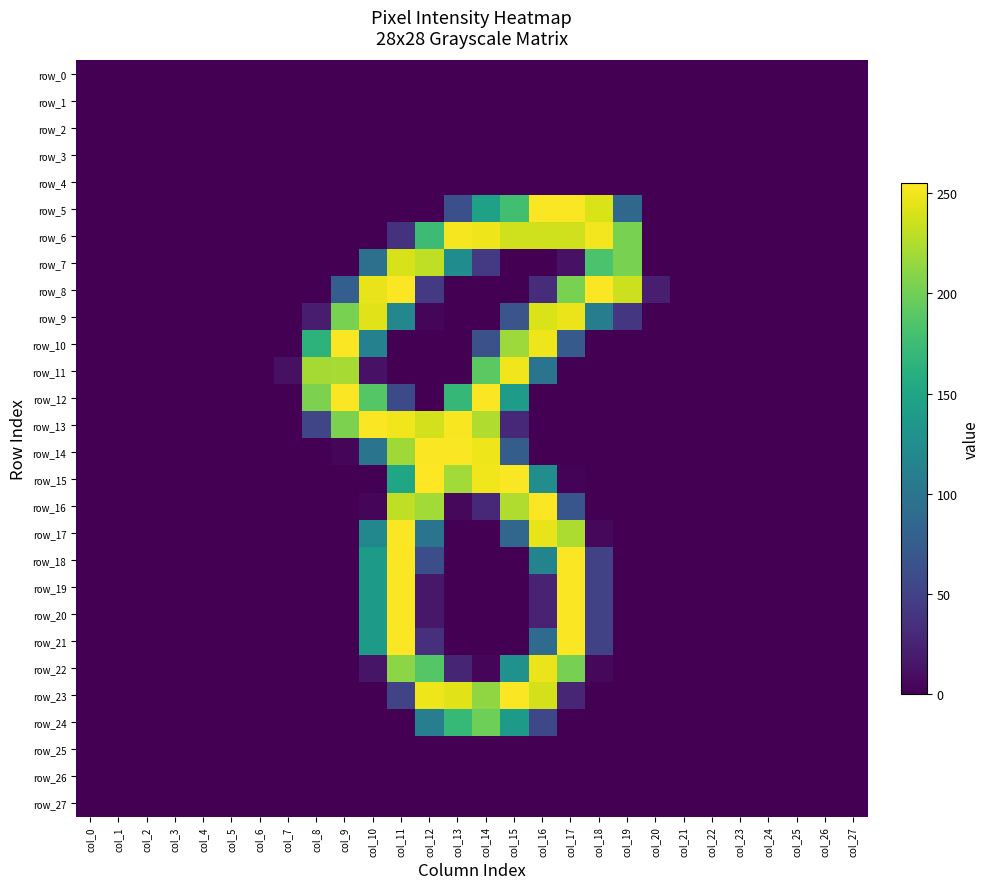

Reading left to right, what are all the values shown in this chart?

row_0: col_0=0	col_1=0	col_2=0	col_3=0	col_4=0	col_5=0	col_6=0	col_7=0	col_8=0	col_9=0	col_10=0	col_11=0	col_12=0	col_13=0	col_14=0	col_15=0	col_16=0	col_17=0	col_18=0	col_19=0	col_20=0	col_21=0	col_22=0	col_23=0	col_24=0	col_25=0	col_26=0	col_27=0
row_1: col_0=0	col_1=0	col_2=0	col_3=0	col_4=0	col_5=0	col_6=0	col_7=0	col_8=0	col_9=0	col_10=0	col_11=0	col_12=0	col_13=0	col_14=0	col_15=0	col_16=0	col_17=0	col_18=0	col_19=0	col_20=0	col_21=0	col_22=0	col_23=0	col_24=0	col_25=0	col_26=0	col_27=0
row_2: col_0=0	col_1=0	col_2=0	col_3=0	col_4=0	col_5=0	col_6=0	col_7=0	col_8=0	col_9=0	col_10=0	col_11=0	col_12=0	col_13=0	col_14=0	col_15=0	col_16=0	col_17=0	col_18=0	col_19=0	col_20=0	col_21=0	col_22=0	col_23=0	col_24=0	col_25=0	col_26=0	col_27=0
row_3: col_0=0	col_1=0	col_2=0	col_3=0	col_4=0	col_5=0	col_6=0	col_7=0	col_8=0	col_9=0	col_10=0	col_11=0	col_12=0	col_13=0	col_14=0	col_15=0	col_16=0	col_17=0	col_18=0	col_19=0	col_20=0	col_21=0	col_22=0	col_23=0	col_24=0	col_25=0	col_26=0	col_27=0
row_4: col_0=0	col_1=0	col_2=0	col_3=0	col_4=0	col_5=0	col_6=0	col_7=0	col_8=0	col_9=0	col_10=0	col_11=0	col_12=0	col_13=0	col_14=0	col_15=0	col_16=0	col_17=0	col_18=0	col_19=0	col_20=0	col_21=0	col_22=0	col_23=0	col_24=0	col_25=0	col_26=0	col_27=0
row_5: col_0=0	col_1=0	col_2=0	col_3=0	col_4=0	col_5=0	col_6=0	col_7=0	col_8=0	col_9=0	col_10=0	col_11=0	col_12=0	col_13=62	col_14=146	col_15=178	col_16=254	col_17=254	col_18=241	col_19=86	col_20=0	col_21=0	col_22=0	col_23=0	col_24=0	col_25=0	col_26=0	col_27=0
row_6: col_0=0	col_1=0	col_2=0	col_3=0	col_4=0	col_5=0	col_6=0	col_7=0	col_8=0	col_9=0	col_10=0	col_11=37	col_12=175	col_13=252	col_14=249	col_15=237	col_16=237	col_17=237	col_18=251	col_19=204	col_20=0	col_21=0	col_22=0	col_23=0	col_24=0	col_25=0	col_26=0	col_27=0
row_7: col_0=0	col_1=0	col_2=0	col_3=0	col_4=0	col_5=0	col_6=0	col_7=0	col_8=0	col_9=0	col_10=94	col_11=240	col_12=231	col_13=124	col_14=43	col_15=0	col_16=0	col_17=12	col_18=183	col_19=204	col_20=0	col_21=0	col_22=0	col_23=0	col_24=0	col_25=0	col_26=0	col_27=0
row_8: col_0=0	col_1=0	col_2=0	col_3=0	col_4=0	col_5=0	col_6=0	col_7=0	col_8=0	col_9=76	col_10=247	col_11=254	col_12=43	col_13=0	col_14=0	col_15=0	col_16=33	col_17=204	col_18=254	col_19=236	col_20=21	col_21=0	col_22=0	col_23=0	col_24=0	col_25=0	col_26=0	col_27=0
row_9: col_0=0	col_1=0	col_2=0	col_3=0	col_4=0	col_5=0	col_6=0	col_7=0	col_8=20	col_9=204	col_10=244	col_11=118	col_12=3	col_13=0	col_14=0	col_15=67	col_16=241	col_17=248	col_18=107	col_19=40	col_20=0	col_21=0	col_22=0	col_23=0	col_24=0	col_25=0	col_26=0	col_27=0
row_10: col_0=0	col_1=0	col_2=0	col_3=0	col_4=0	col_5=0	col_6=0	col_7=0	col_8=165	col_9=254	col_10=112	col_11=0	col_12=0	col_13=0	col_14=63	col_15=218	col_16=249	col_17=72	col_18=0	col_19=0	col_20=0	col_21=0	col_22=0	col_23=0	col_24=0	col_25=0	col_26=0	col_27=0
row_11: col_0=0	col_1=0	col_2=0	col_3=0	col_4=0	col_5=0	col_6=0	col_7=11	col_8=221	col_9=222	col_10=12	col_11=0	col_12=0	col_13=0	col_14=191	col_15=250	col_16=98	col_17=0	col_18=0	col_19=0	col_20=0	col_21=0	col_22=0	col_23=0	col_24=0	col_25=0	col_26=0	col_27=0
row_12: col_0=0	col_1=0	col_2=0	col_3=0	col_4=0	col_5=0	col_6=0	col_7=0	col_8=205	col_9=254	col_10=188	col_11=57	col_12=0	col_13=170	col_14=254	col_15=141	col_16=0	col_17=0	col_18=0	col_19=0	col_20=0	col_21=0	col_22=0	col_23=0	col_24=0	col_25=0	col_26=0	col_27=0
row_13: col_0=0	col_1=0	col_2=0	col_3=0	col_4=0	col_5=0	col_6=0	col_7=0	col_8=53	col_9=205	col_10=254	col_11=250	col_12=238	col_13=253	col_14=225	col_15=29	col_16=0	col_17=0	col_18=0	col_19=0	col_20=0	col_21=0	col_22=0	col_23=0	col_24=0	col_25=0	col_26=0	col_27=0
row_14: col_0=0	col_1=0	col_2=0	col_3=0	col_4=0	col_5=0	col_6=0	col_7=0	col_8=0	col_9=4	col_10=98	col_11=219	col_12=254	col_13=254	col_14=249	col_15=75	col_16=0	col_17=0	col_18=0	col_19=0	col_20=0	col_21=0	col_22=0	col_23=0	col_24=0	col_25=0	col_26=0	col_27=0
row_15: col_0=0	col_1=0	col_2=0	col_3=0	col_4=0	col_5=0	col_6=0	col_7=0	col_8=0	col_9=0	col_10=0	col_11=151	col_12=255	col_13=220	col_14=250	col_15=254	col_16=125	col_17=2	col_18=0	col_19=0	col_20=0	col_21=0	col_22=0	col_23=0	col_24=0	col_25=0	col_26=0	col_27=0
row_16: col_0=0	col_1=0	col_2=0	col_3=0	col_4=0	col_5=0	col_6=0	col_7=0	col_8=0	col_9=0	col_10=4	col_11=231	col_12=220	col_13=5	col_14=29	col_15=225	col_16=254	col_17=68	col_18=0	col_19=0	col_20=0	col_21=0	col_22=0	col_23=0	col_24=0	col_25=0	col_26=0	col_27=0
row_17: col_0=0	col_1=0	col_2=0	col_3=0	col_4=0	col_5=0	col_6=0	col_7=0	col_8=0	col_9=0	col_10=119	col_11=254	col_12=98	col_13=0	col_14=0	col_15=84	col_16=247	col_17=224	col_18=5	col_19=0	col_20=0	col_21=0	col_22=0	col_23=0	col_24=0	col_25=0	col_26=0	col_27=0
row_18: col_0=0	col_1=0	col_2=0	col_3=0	col_4=0	col_5=0	col_6=0	col_7=0	col_8=0	col_9=0	col_10=139	col_11=254	col_12=61	col_13=0	col_14=0	col_15=0	col_16=115	col_17=254	col_18=49	col_19=0	col_20=0	col_21=0	col_22=0	col_23=0	col_24=0	col_25=0	col_26=0	col_27=0
row_19: col_0=0	col_1=0	col_2=0	col_3=0	col_4=0	col_5=0	col_6=0	col_7=0	col_8=0	col_9=0	col_10=139	col_11=254	col_12=16	col_13=0	col_14=0	col_15=0	col_16=25	col_17=254	col_18=49	col_19=0	col_20=0	col_21=0	col_22=0	col_23=0	col_24=0	col_25=0	col_26=0	col_27=0
row_20: col_0=0	col_1=0	col_2=0	col_3=0	col_4=0	col_5=0	col_6=0	col_7=0	col_8=0	col_9=0	col_10=139	col_11=254	col_12=16	col_13=0	col_14=0	col_15=0	col_16=25	col_17=254	col_18=49	col_19=0	col_20=0	col_21=0	col_22=0	col_23=0	col_24=0	col_25=0	col_26=0	col_27=0
row_21: col_0=0	col_1=0	col_2=0	col_3=0	col_4=0	col_5=0	col_6=0	col_7=0	col_8=0	col_9=0	col_10=139	col_11=254	col_12=35	col_13=0	col_14=0	col_15=0	col_16=89	col_17=254	col_18=49	col_19=0	col_20=0	col_21=0	col_22=0	col_23=0	col_24=0	col_25=0	col_26=0	col_27=0
row_22: col_0=0	col_1=0	col_2=0	col_3=0	col_4=0	col_5=0	col_6=0	col_7=0	col_8=0	col_9=0	col_10=14	col_11=211	col_12=188	col_13=26	col_14=3	col_15=129	col_16=248	col_17=203	col_18=5	col_19=0	col_20=0	col_21=0	col_22=0	col_23=0	col_24=0	col_25=0	col_26=0	col_27=0
row_23: col_0=0	col_1=0	col_2=0	col_3=0	col_4=0	col_5=0	col_6=0	col_7=0	col_8=0	col_9=0	col_10=0	col_11=52	col_12=249	col_13=244	col_14=213	col_15=254	col_16=239	col_17=27	col_18=0	col_19=0	col_20=0	col_21=0	col_22=0	col_23=0	col_24=0	col_25=0	col_26=0	col_27=0
row_24: col_0=0	col_1=0	col_2=0	col_3=0	col_4=0	col_5=0	col_6=0	col_7=0	col_8=0	col_9=0	col_10=0	col_11=0	col_12=109	col_13=171	col_14=199	col_15=139	col_16=55	col_17=0	col_18=0	col_19=0	col_20=0	col_21=0	col_22=0	col_23=0	col_24=0	col_25=0	col_26=0	col_27=0
row_25: col_0=0	col_1=0	col_2=0	col_3=0	col_4=0	col_5=0	col_6=0	col_7=0	col_8=0	col_9=0	col_10=0	col_11=0	col_12=0	col_13=0	col_14=0	col_15=0	col_16=0	col_17=0	col_18=0	col_19=0	col_20=0	col_21=0	col_22=0	col_23=0	col_24=0	col_25=0	col_26=0	col_27=0
row_26: col_0=0	col_1=0	col_2=0	col_3=0	col_4=0	col_5=0	col_6=0	col_7=0	col_8=0	col_9=0	col_10=0	col_11=0	col_12=0	col_13=0	col_14=0	col_15=0	col_16=0	col_17=0	col_18=0	col_19=0	col_20=0	col_21=0	col_22=0	col_23=0	col_24=0	col_25=0	col_26=0	col_27=0
row_27: col_0=0	col_1=0	col_2=0	col_3=0	col_4=0	col_5=0	col_6=0	col_7=0	col_8=0	col_9=0	col_10=0	col_11=0	col_12=0	col_13=0	col_14=0	col_15=0	col_16=0	col_17=0	col_18=0	col_19=0	col_20=0	col_21=0	col_22=0	col_23=0	col_24=0	col_25=0	col_26=0	col_27=0